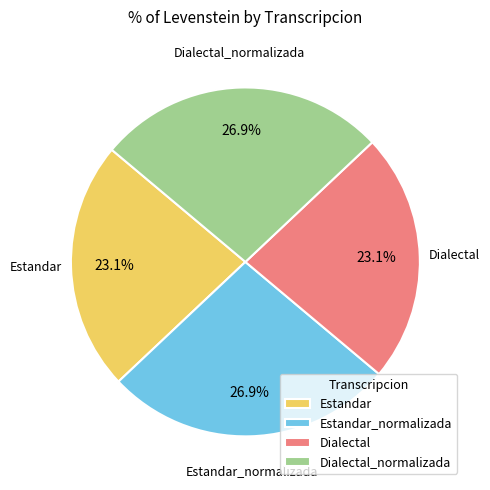

Is there a majority slice in this chart?

No